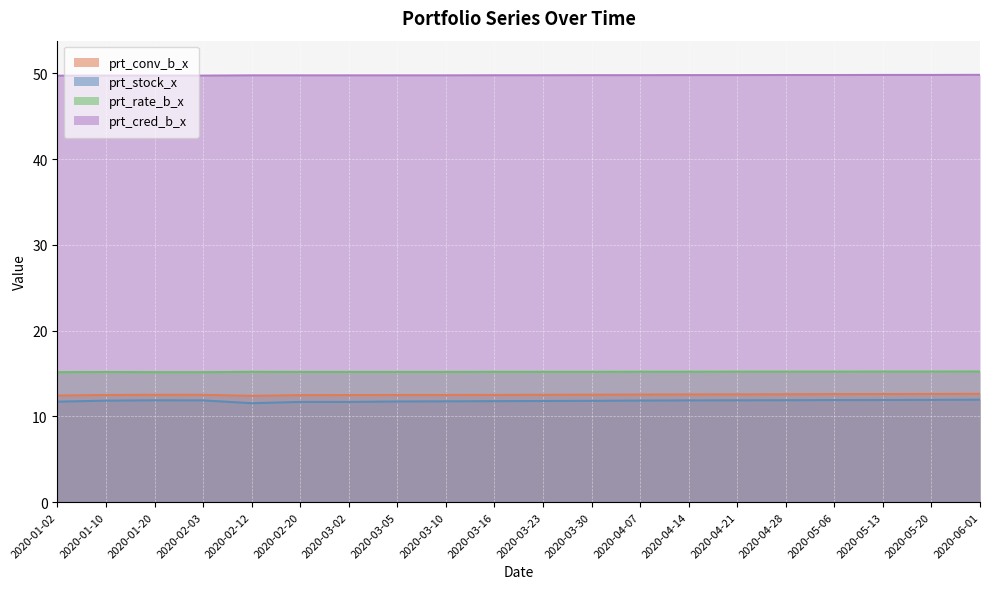

Reading left to right, list all the values displayed in this chart.

prt_conv_b_x: 2020-01-02=12.4	2020-01-10=12.5	2020-01-20=12.5	2020-02-03=12.5	2020-02-12=12.4	2020-02-20=12.5	2020-03-02=12.5	2020-03-05=12.5	2020-03-10=12.5	2020-03-16=12.5	2020-03-23=12.5	2020-03-30=12.5	2020-04-07=12.6	2020-04-14=12.6	2020-04-21=12.6	2020-04-28=12.6	2020-05-06=12.6	2020-05-13=12.6	2020-05-20=12.6	2020-06-01=12.6
prt_stock_x: 2020-01-02=11.7	2020-01-10=11.8	2020-01-20=11.9	2020-02-03=11.9	2020-02-12=11.5	2020-02-20=11.7	2020-03-02=11.7	2020-03-05=11.7	2020-03-10=11.8	2020-03-16=11.8	2020-03-23=11.8	2020-03-30=11.8	2020-04-07=11.8	2020-04-14=11.9	2020-04-21=11.9	2020-04-28=11.9	2020-05-06=11.9	2020-05-13=11.9	2020-05-20=11.9	2020-06-01=11.9
prt_rate_b_x: 2020-01-02=15.2	2020-01-10=15.2	2020-01-20=15.2	2020-02-03=15.2	2020-02-12=15.2	2020-02-20=15.2	2020-03-02=15.2	2020-03-05=15.2	2020-03-10=15.2	2020-03-16=15.2	2020-03-23=15.2	2020-03-30=15.2	2020-04-07=15.2	2020-04-14=15.2	2020-04-21=15.2	2020-04-28=15.2	2020-05-06=15.2	2020-05-13=15.2	2020-05-20=15.2	2020-06-01=15.2
prt_cred_b_x: 2020-01-02=49.7	2020-01-10=49.8	2020-01-20=49.8	2020-02-03=49.8	2020-02-12=49.8	2020-02-20=49.8	2020-03-02=49.8	2020-03-05=49.8	2020-03-10=49.8	2020-03-16=49.8	2020-03-23=49.8	2020-03-30=49.8	2020-04-07=49.8	2020-04-14=49.8	2020-04-21=49.8	2020-04-28=49.8	2020-05-06=49.8	2020-05-13=49.8	2020-05-20=49.8	2020-06-01=49.8